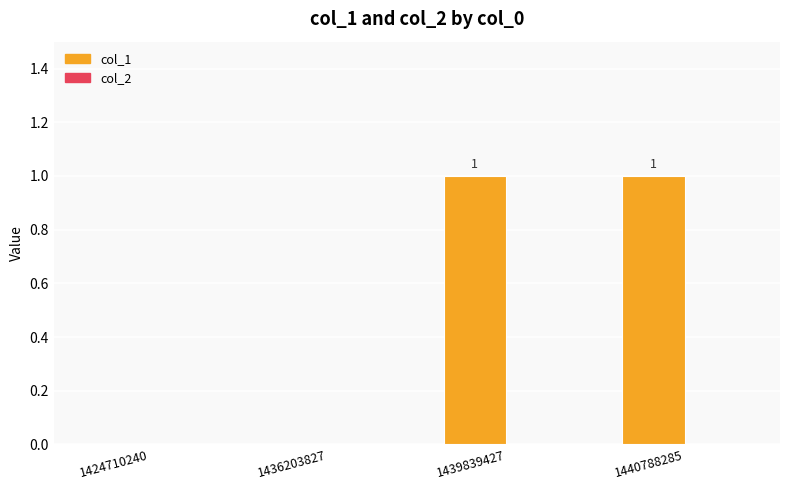

Reading right to left, transcribe all the data shown in this chart.

1440788285=1	1439839427=1	1436203827=0	1424710240=0